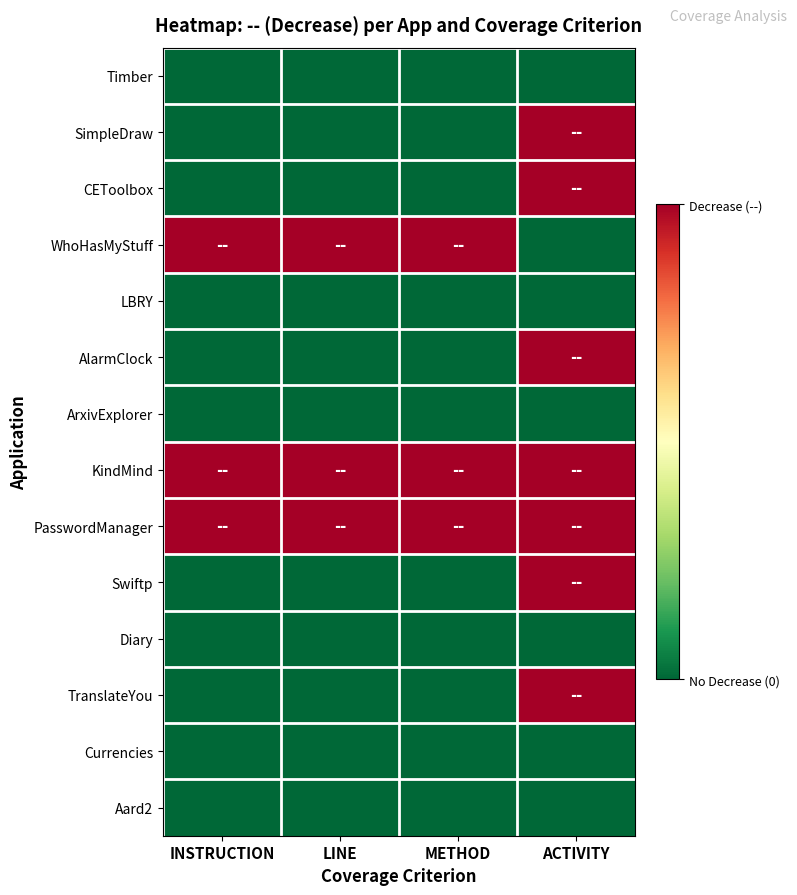

Reading left to right, what are all the values shown in this chart?

Timber: INSTRUCTION=0	LINE=0	METHOD=0	ACTIVITY=0
SimpleDraw: INSTRUCTION=0	LINE=0	METHOD=0	ACTIVITY=1
CEToolbox: INSTRUCTION=0	LINE=0	METHOD=0	ACTIVITY=1
WhoHasMyStuff: INSTRUCTION=1	LINE=1	METHOD=1	ACTIVITY=0
LBRY: INSTRUCTION=0	LINE=0	METHOD=0	ACTIVITY=0
AlarmClock: INSTRUCTION=0	LINE=0	METHOD=0	ACTIVITY=1
ArxivExplorer: INSTRUCTION=0	LINE=0	METHOD=0	ACTIVITY=0
KindMind: INSTRUCTION=1	LINE=1	METHOD=1	ACTIVITY=1
PasswordManager: INSTRUCTION=1	LINE=1	METHOD=1	ACTIVITY=1
Swiftp: INSTRUCTION=0	LINE=0	METHOD=0	ACTIVITY=1
Diary: INSTRUCTION=0	LINE=0	METHOD=0	ACTIVITY=0
TranslateYou: INSTRUCTION=0	LINE=0	METHOD=0	ACTIVITY=1
Currencies: INSTRUCTION=0	LINE=0	METHOD=0	ACTIVITY=0
Aard2: INSTRUCTION=0	LINE=0	METHOD=0	ACTIVITY=0